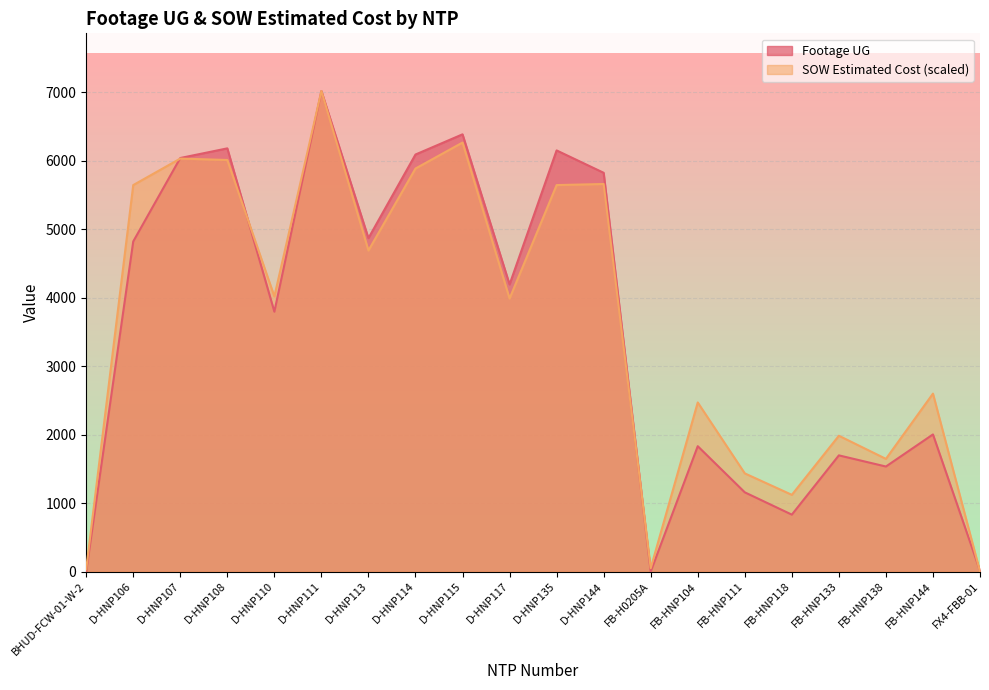

What is the sum of the Footage UG values at FX4-FBB-01 and D-HNP107?

6052.0